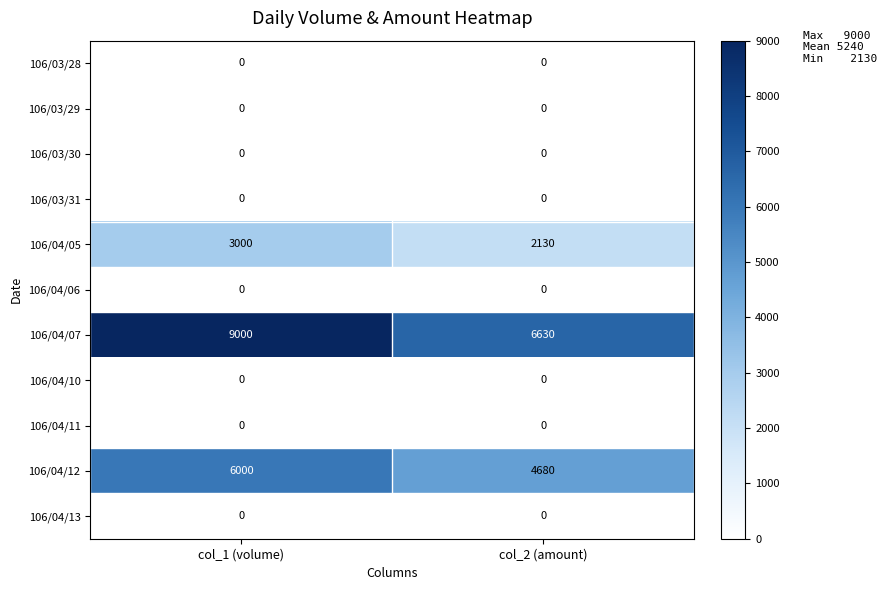

At which category is the sum across all series the highest?

col_1 (volume)